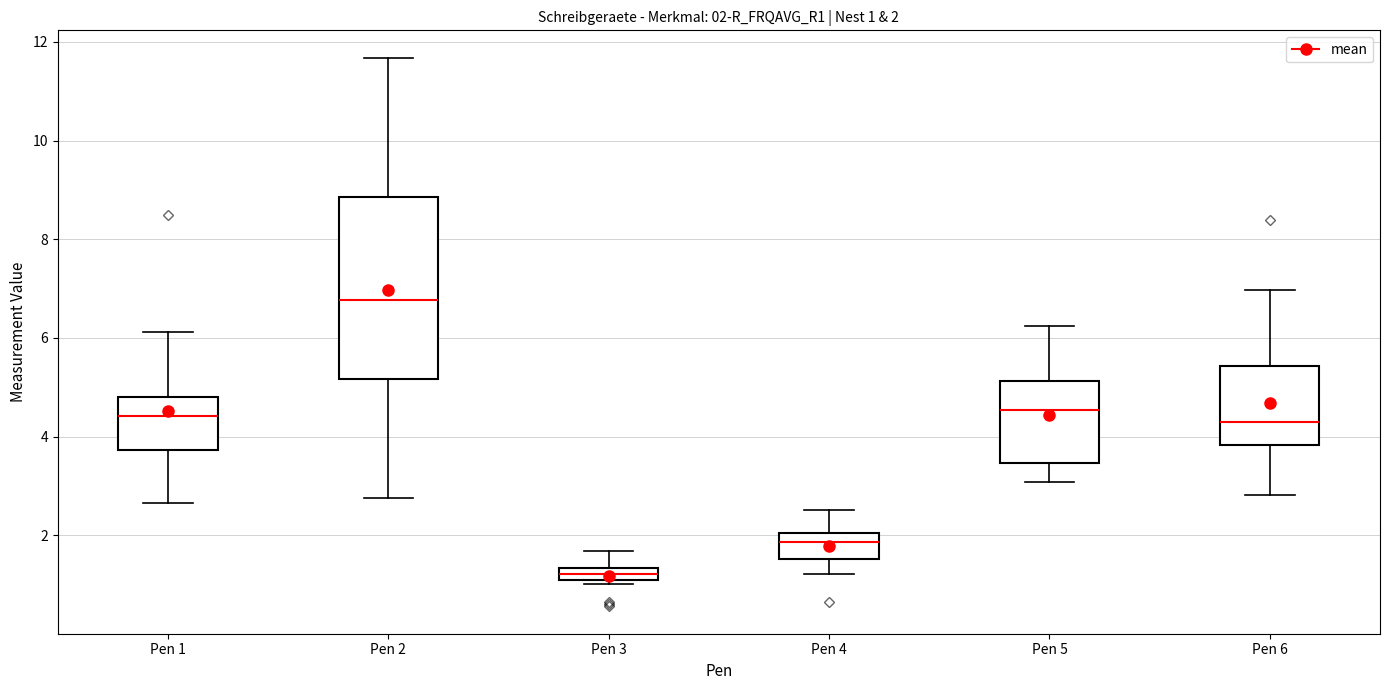

Which box's median line is the highest?

Pen 2